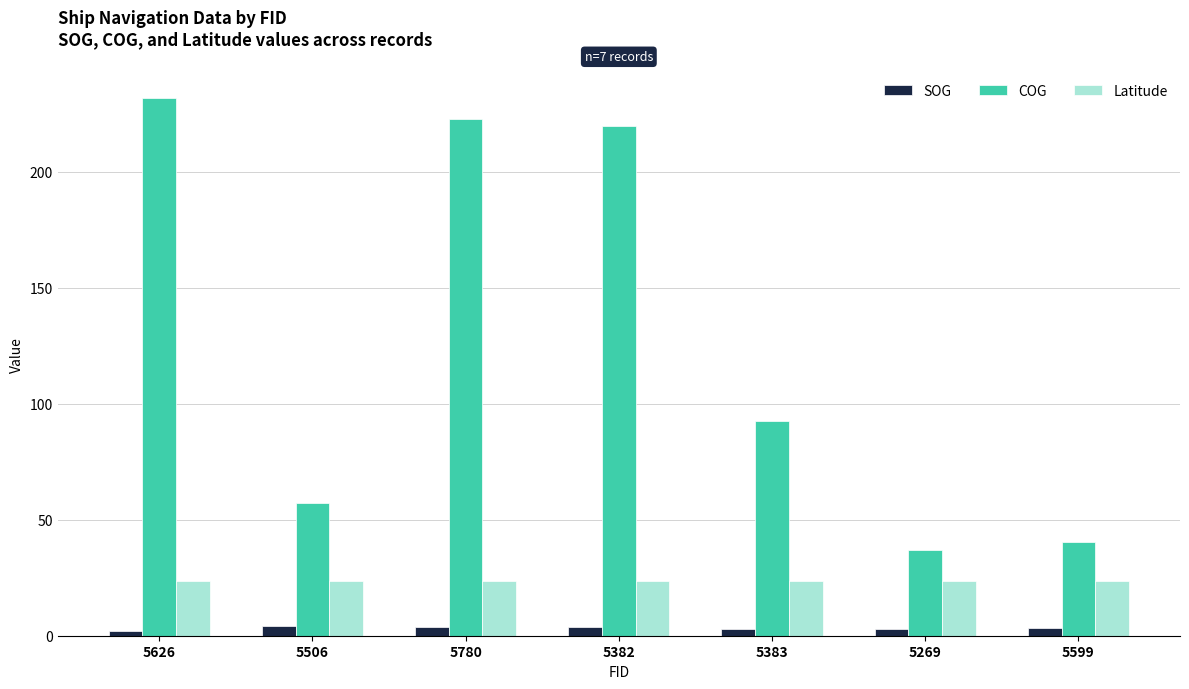

The Latitude series shows 36.8 at 5599. True or false?

False